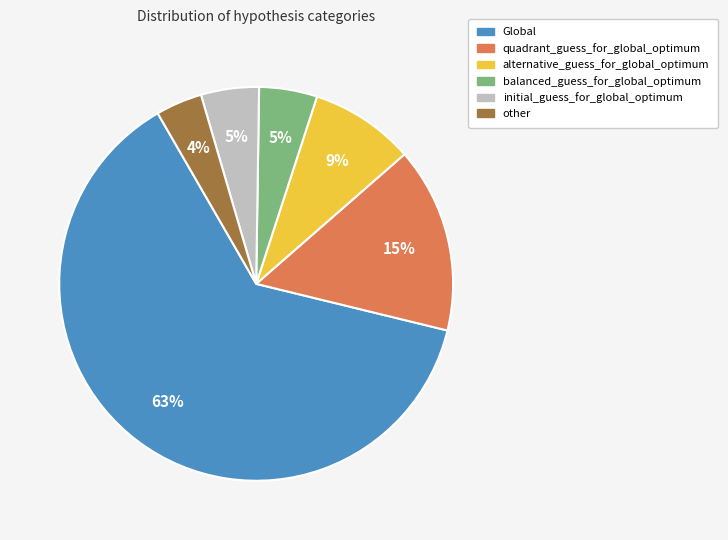

Combined, do Global and quadrant_guess_for_global_optimum account for over 50%?

Yes